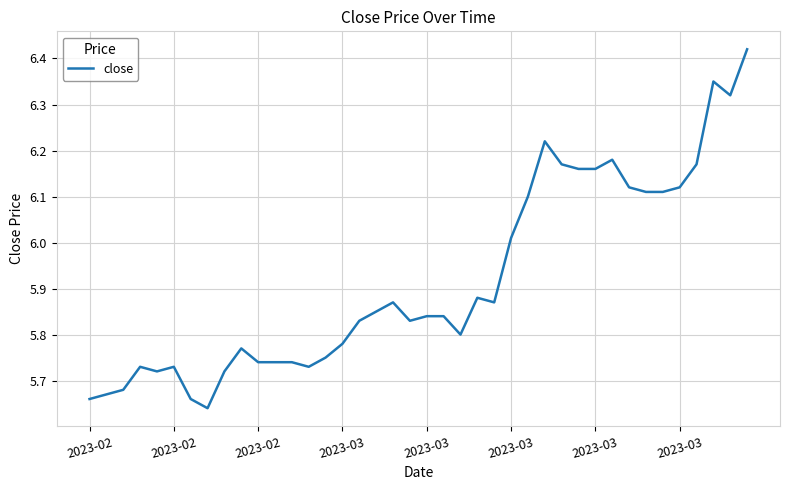

What is the difference between the maximum and minimum values?

0.8